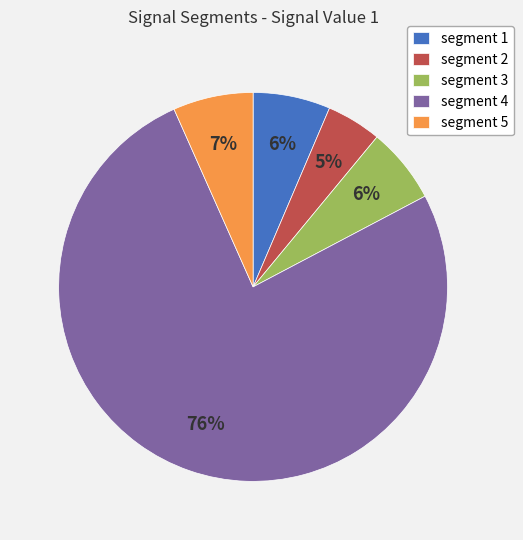

Do segment 2 and segment 1 together represent more than half of the pie?

No